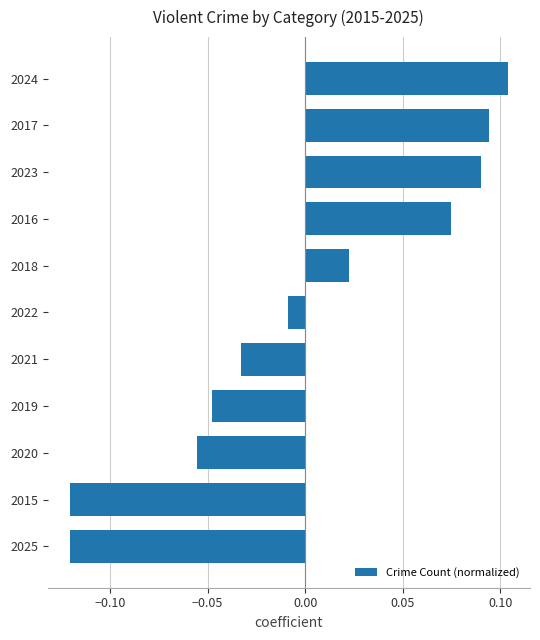

What is the change in value from 2018 to 2024?

+0.1